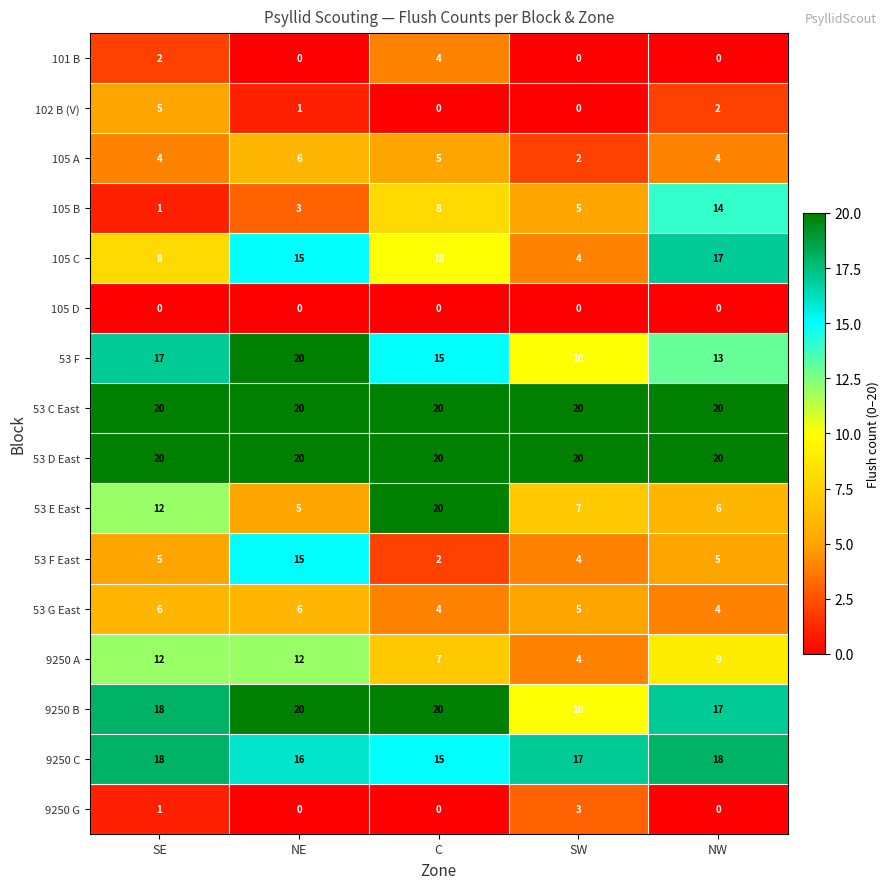

Which series has the widest spread of values?

53 E East